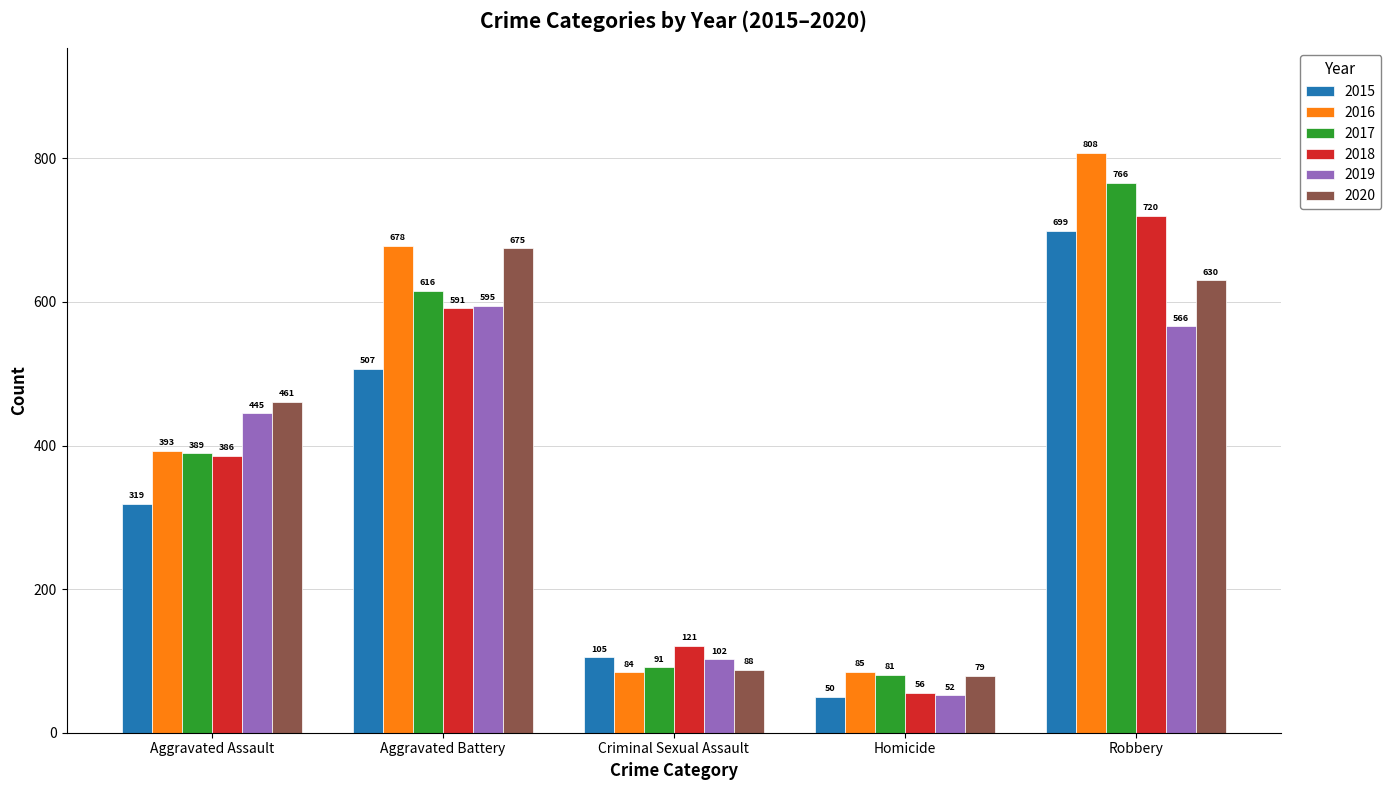

What is the label of the 5th bar from the left?

Robbery